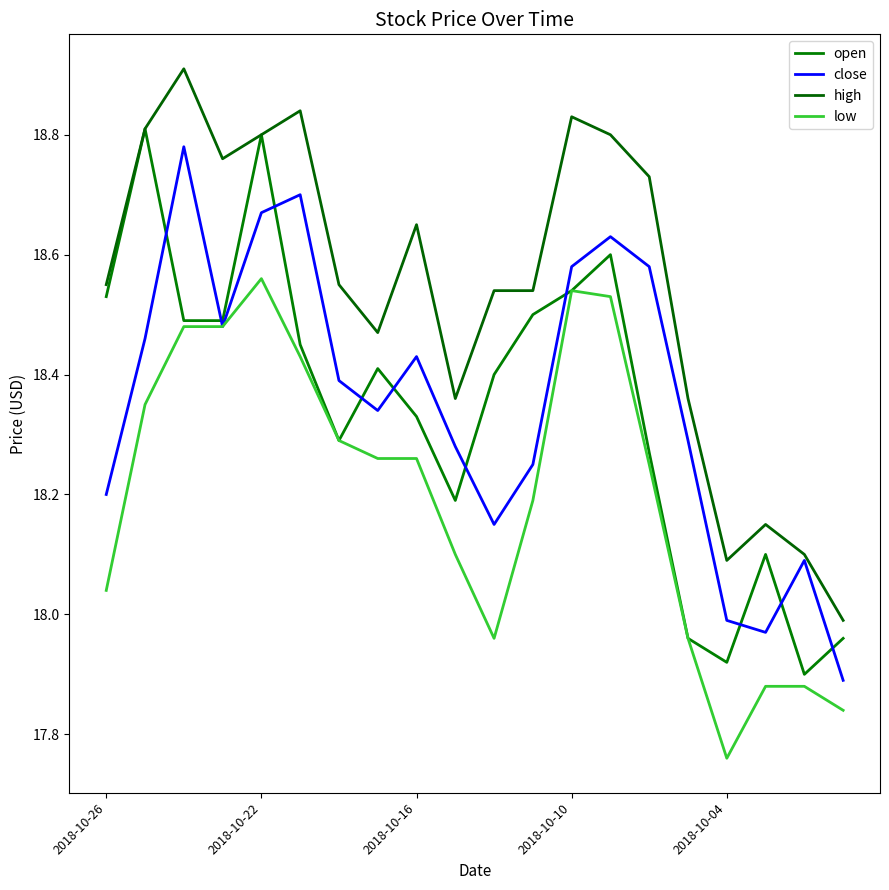

What are all the series names shown in the legend?

open, close, high, low